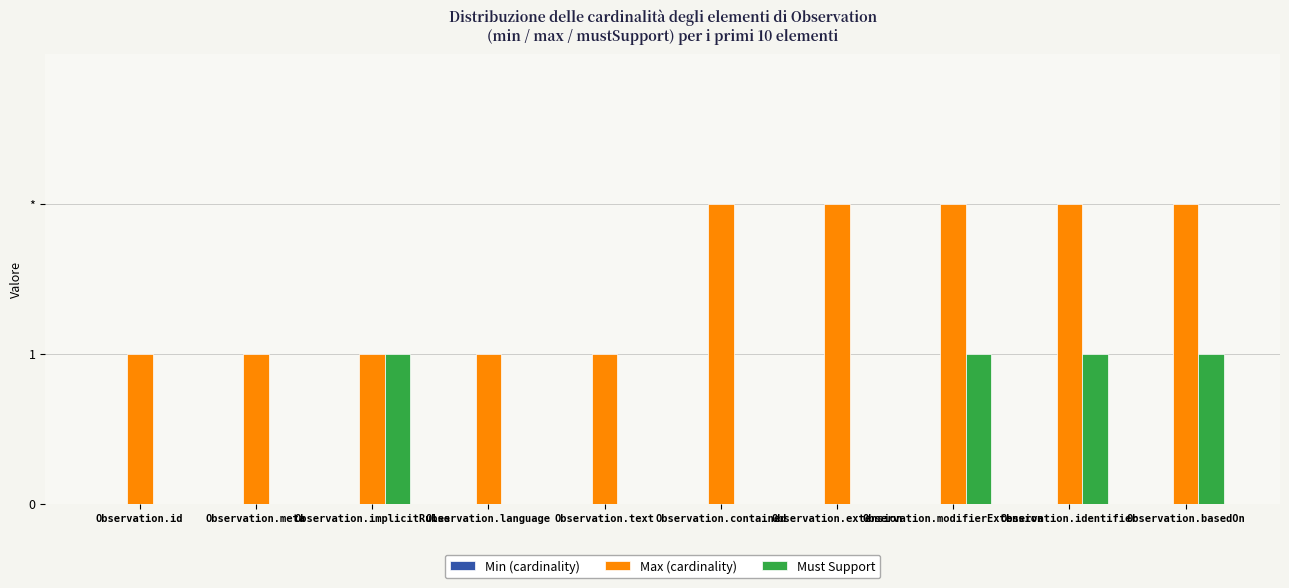

What is the label of the 7th bar from the left?

Observation.extension